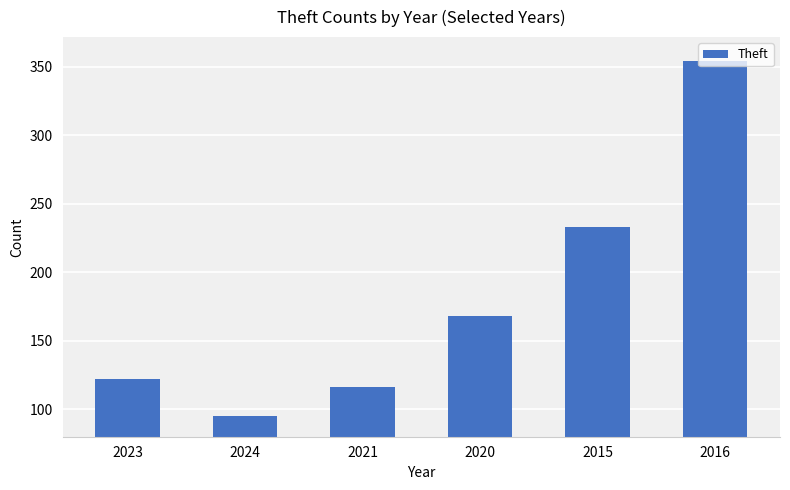

What is the label of the 5th bar from the right?

2024